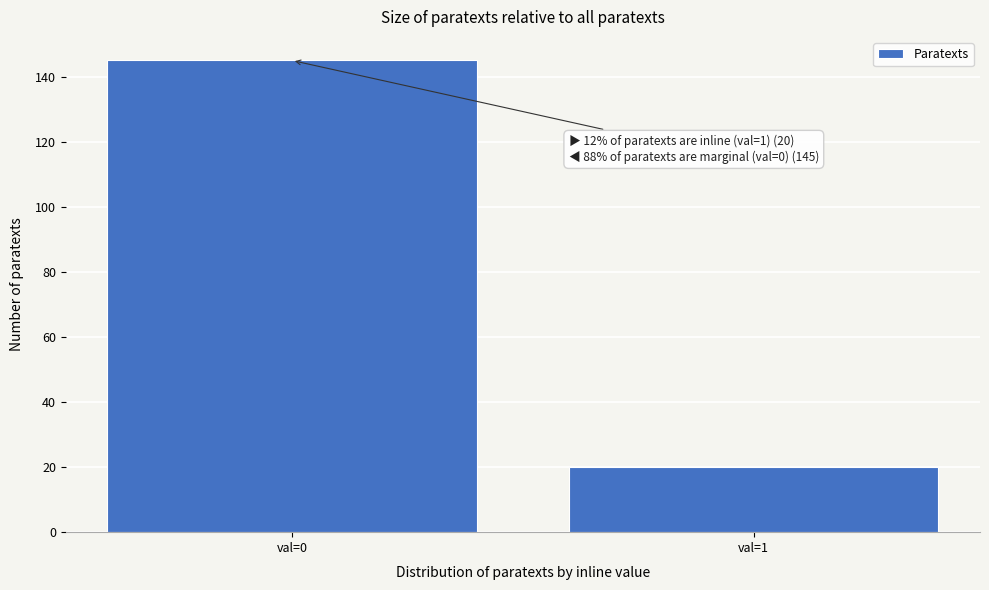

Reading left to right, extract all data points from this chart.

145	20